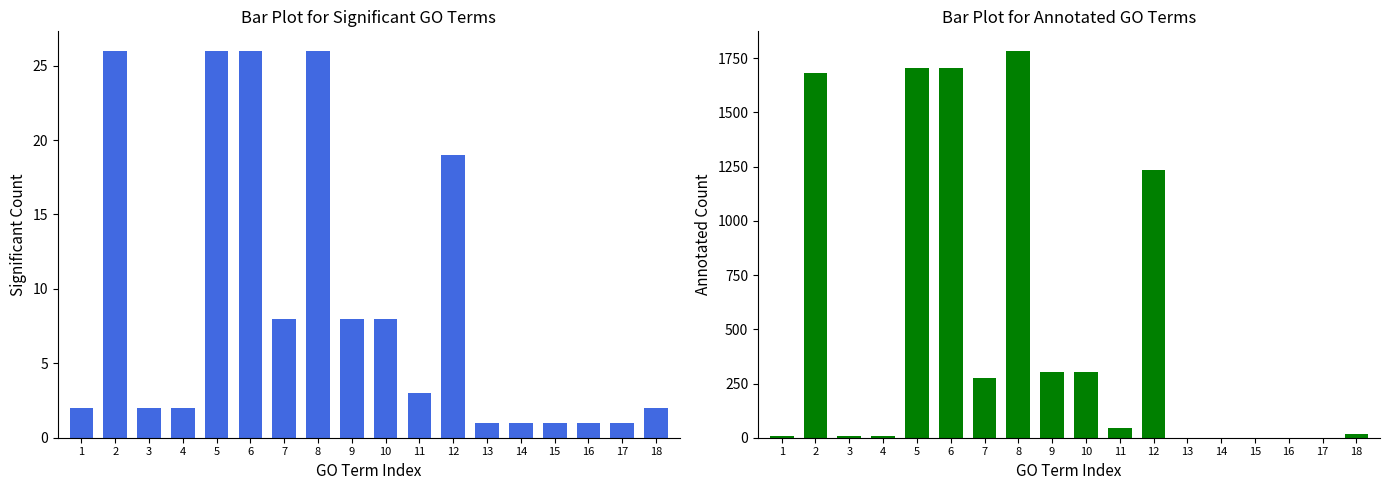

Which series has the largest range (max minus min)?

Annotated